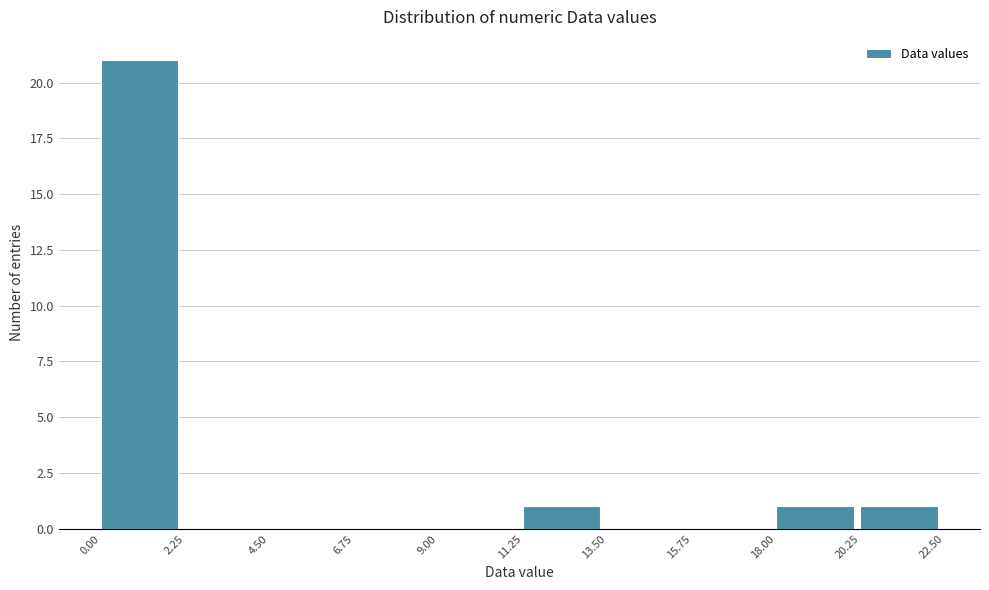

Reading left to right, list every bar in this chart as the range it spans on the x-axis followed by its height. The values are not printed on the chart, so give them approximately, as read against the axis.

0.00 to 2.25: 21
2.25 to 4.50: 0
4.50 to 6.75: 0
6.75 to 9.00: 0
9.00 to 11.25: 0
11.25 to 13.50: 1
13.50 to 15.75: 0
15.75 to 18.00: 0
18.00 to 20.25: 1
20.25 to 22.50: 1